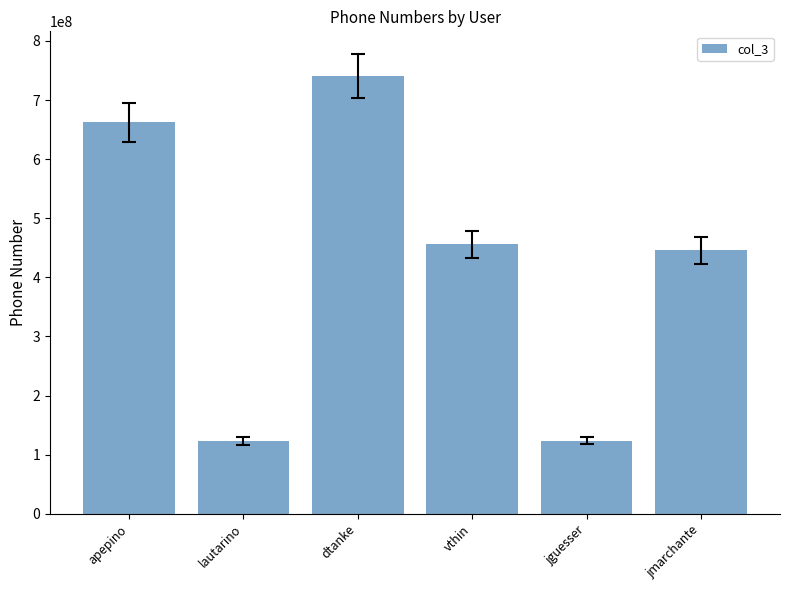

How many data points are less than 456112233?

3